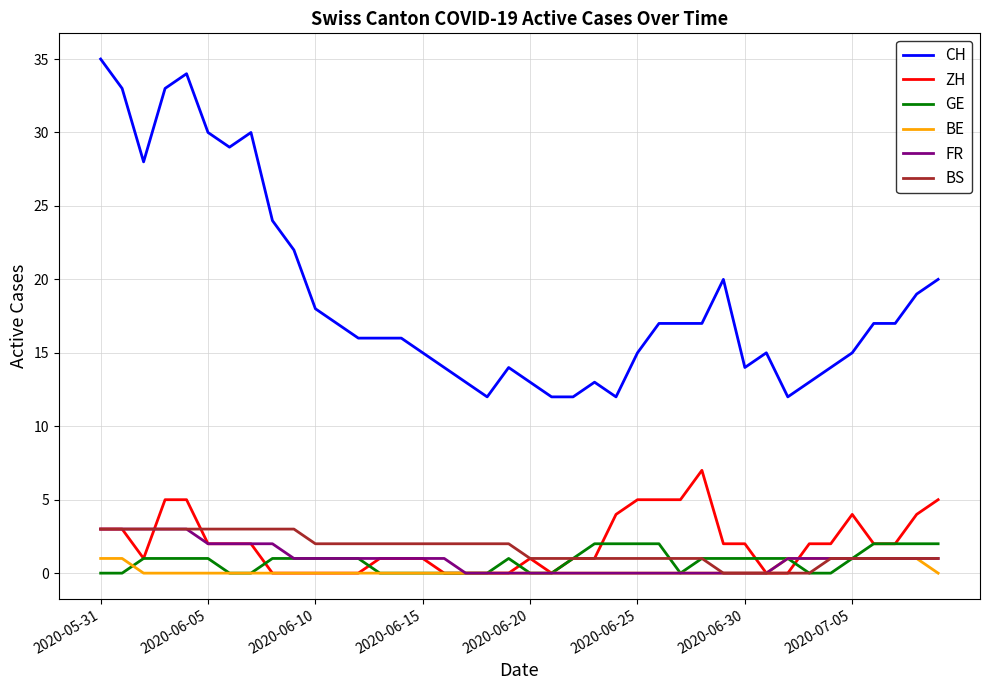

Which series has the largest range (max minus min)?

CH